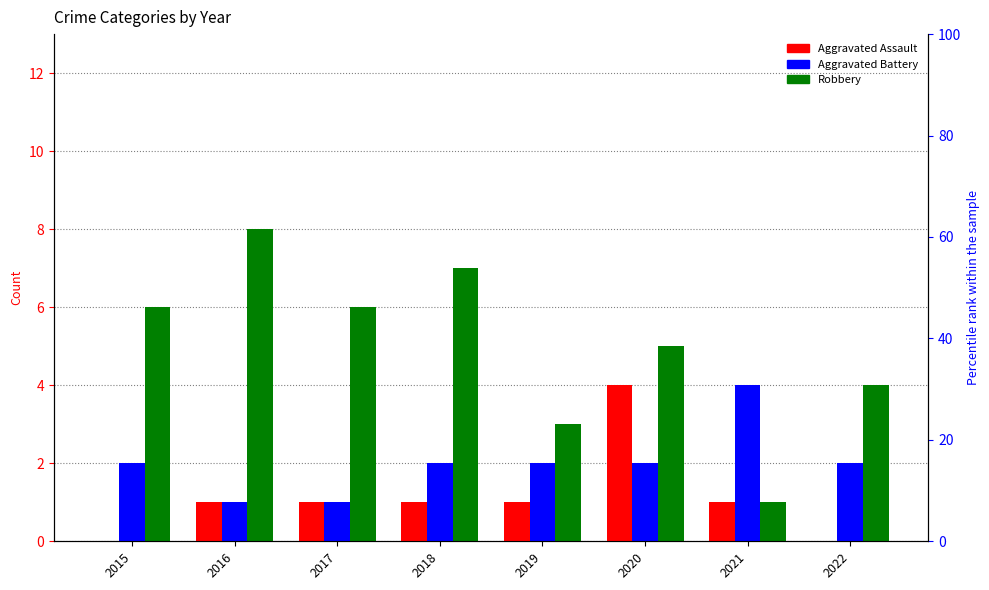

What value does the Aggravated Assault series have at 2017?

1